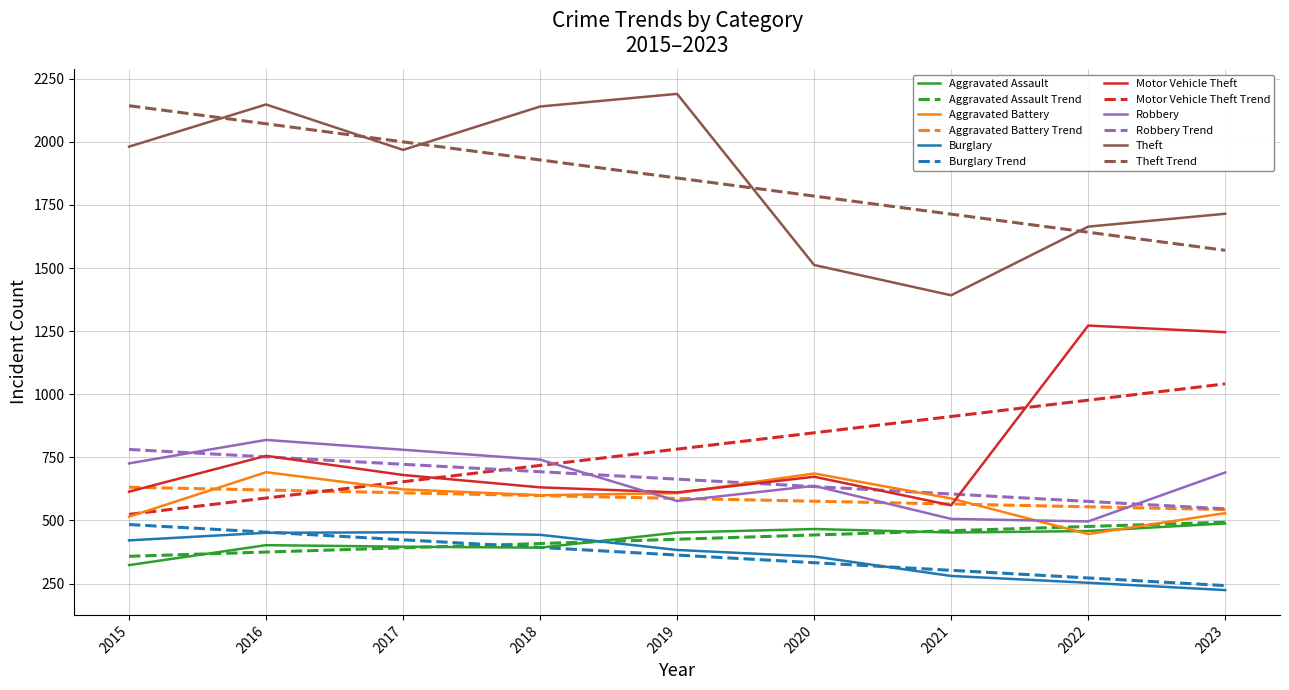

True or false: Theft and Aggravated Battery intersect in this chart.

False